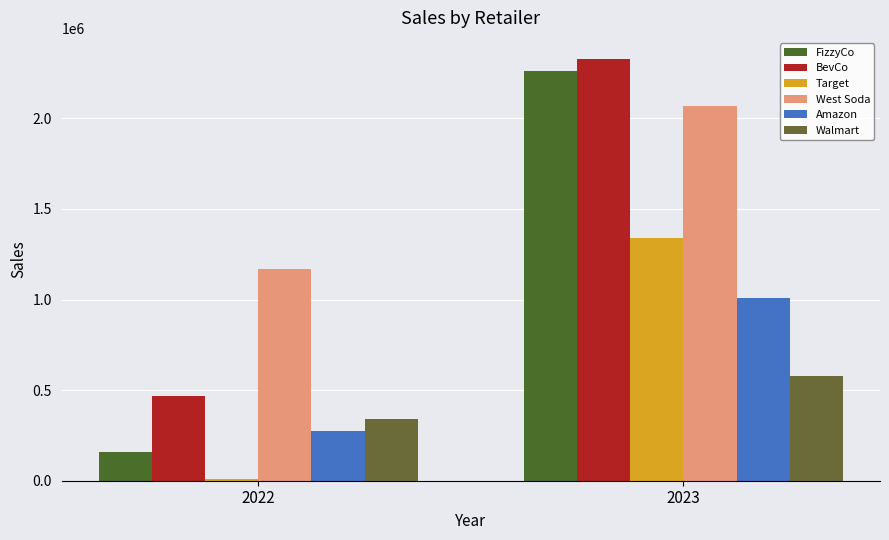

What is the value of the Walmart bar at the 2nd from the left?

580211.0